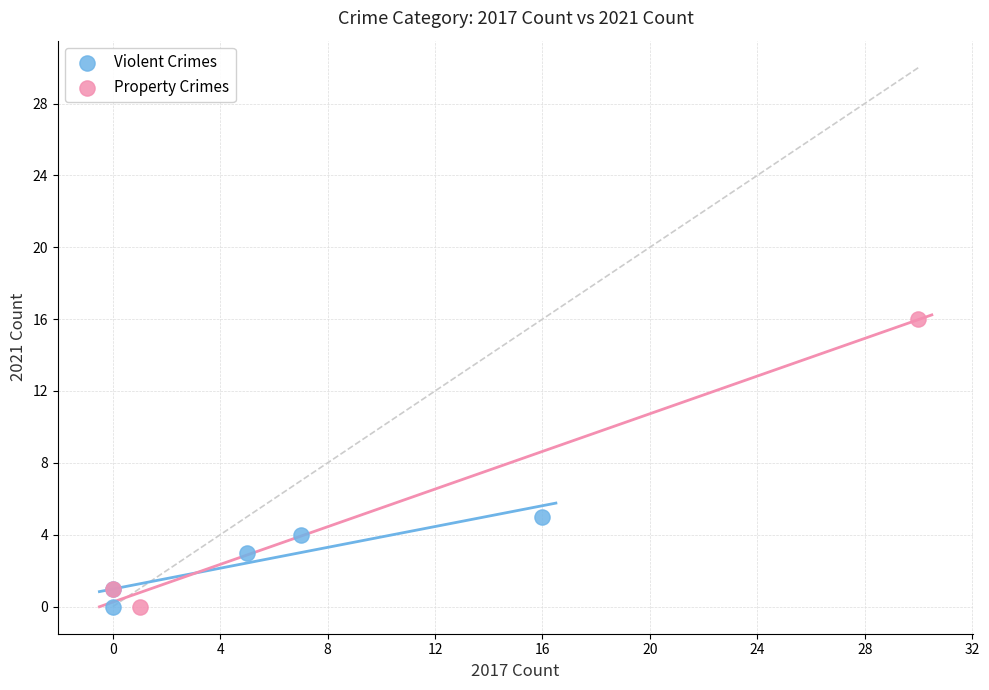

Which series contains the highest Y value?

Property Crimes